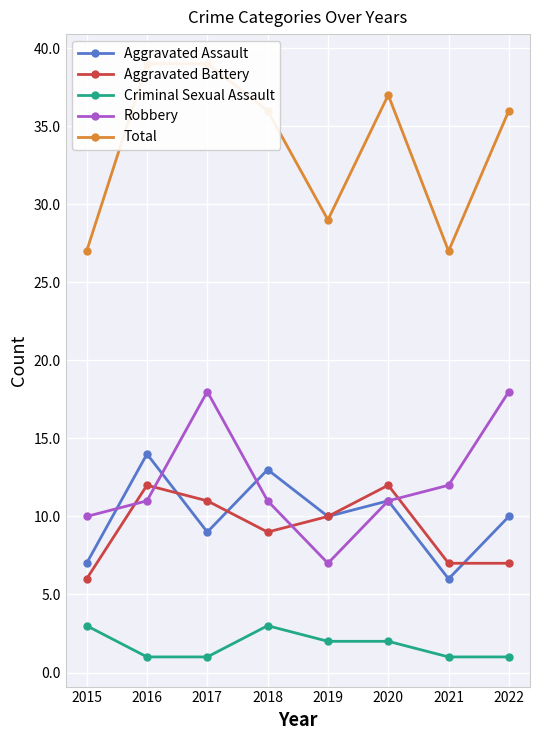

List the series in order of their peak value, highest first.

Total, Robbery, Aggravated Assault, Aggravated Battery, Criminal Sexual Assault